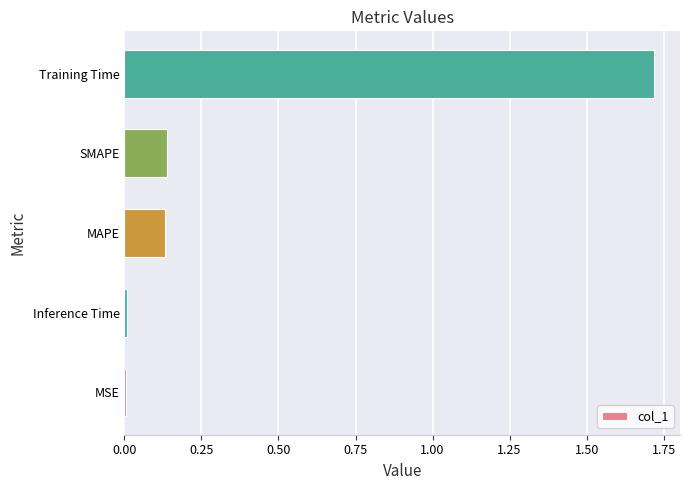

What is the sum of all values?

2.0